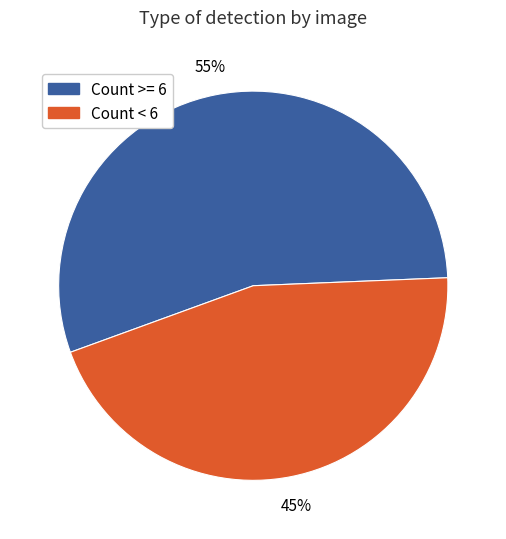

Is there a majority slice in this chart?

Yes